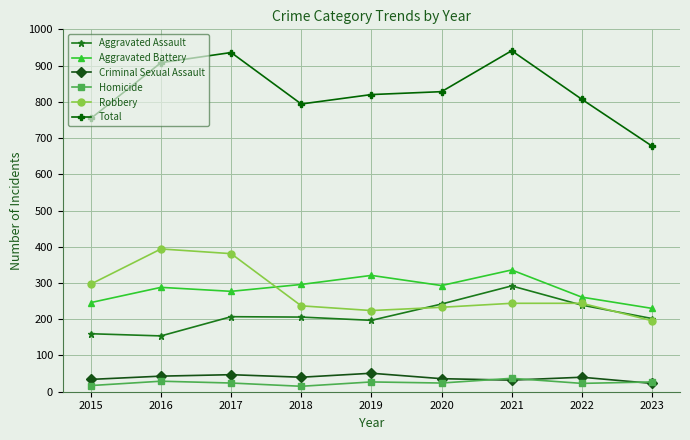

What is the difference between the Aggravated Battery values at 2023 and 2018?

66